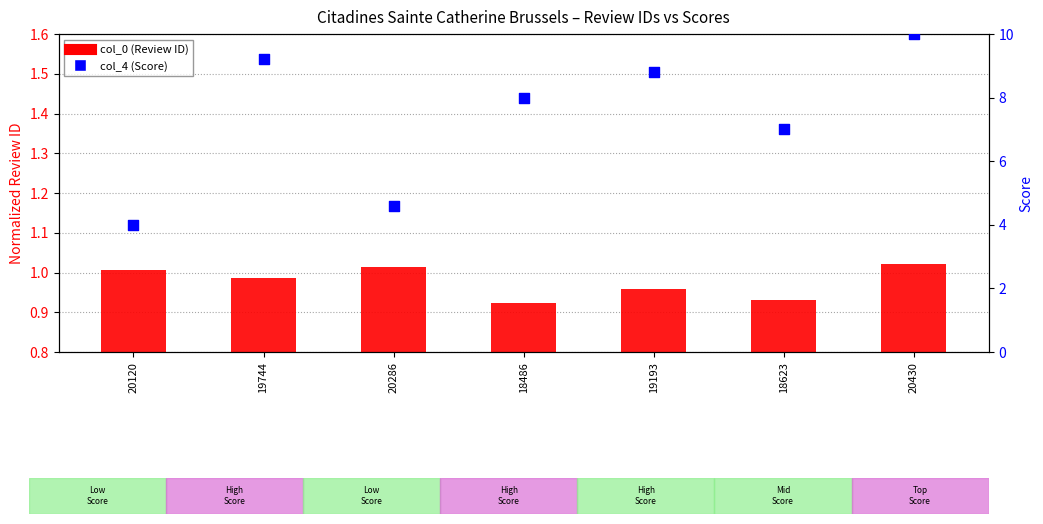

Which series has the largest total across all categories?

col_4 (Score)